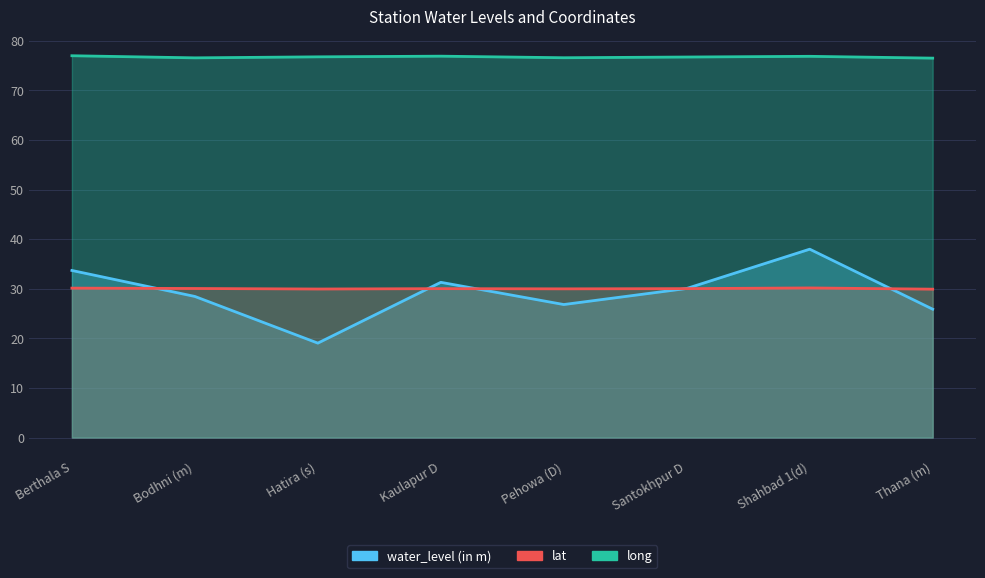

The long series shows 122.3 at Thana (m). True or false?

False